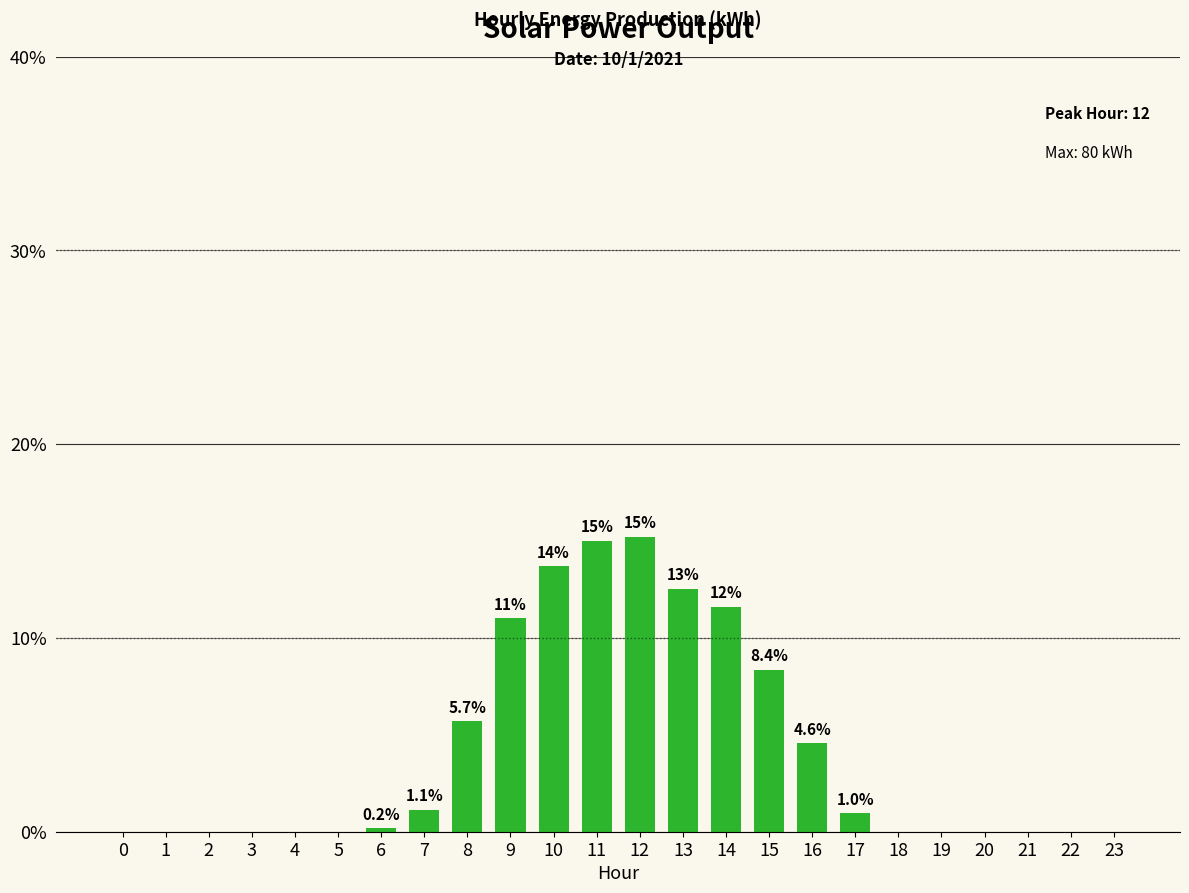

What is the sum of all values?

100.0